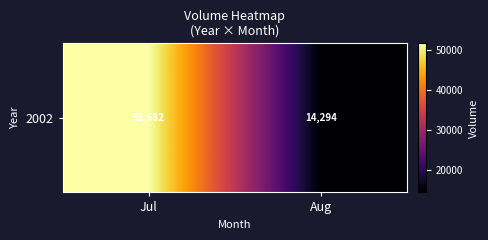

Rank the categories by value from highest to lowest.

Jul, Aug